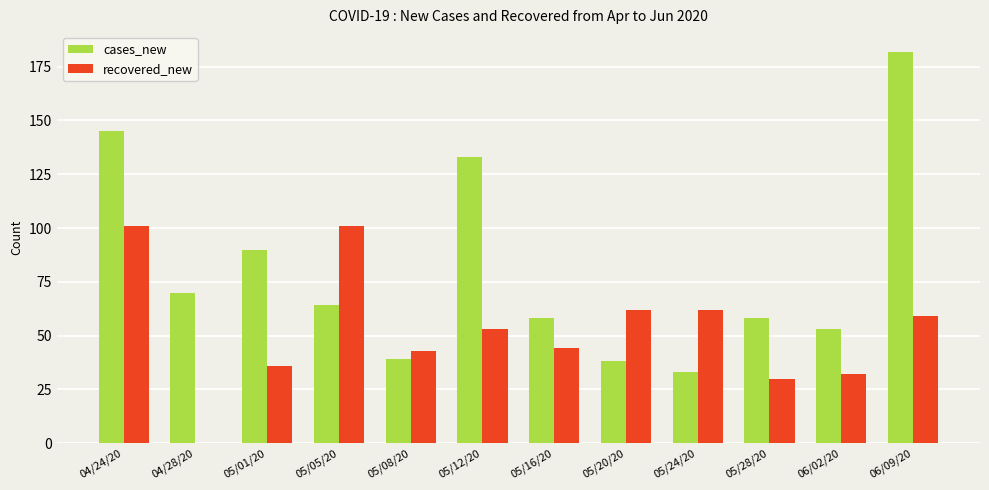

Which series has the largest range (max minus min)?

cases_new